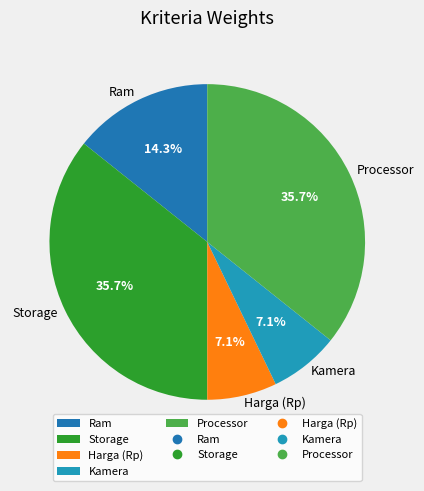

To the nearest percent, what is the average slice percentage?

20%